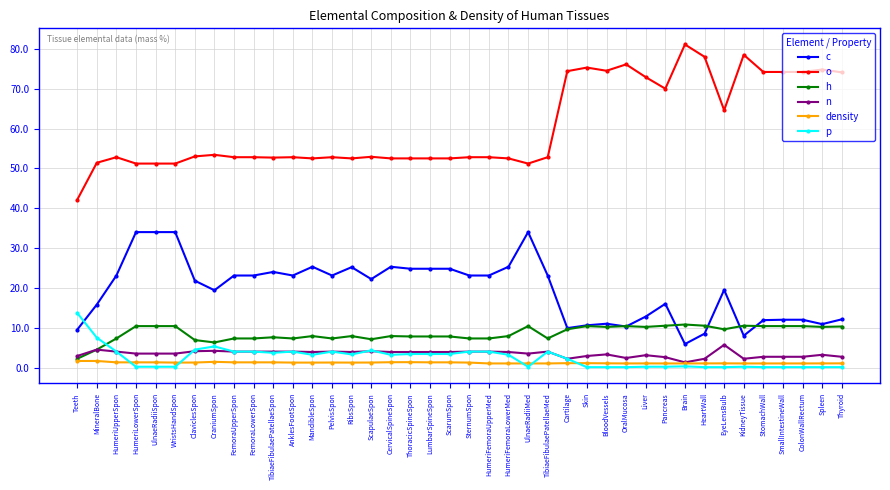

Between which two adjacent categories do c and p first intersect?

Teeth and MineralBone